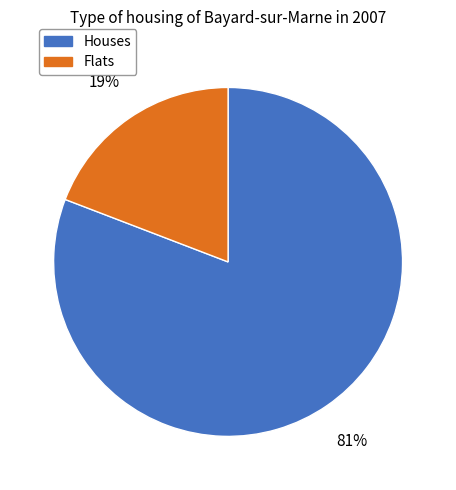

Is there a majority slice in this chart?

Yes